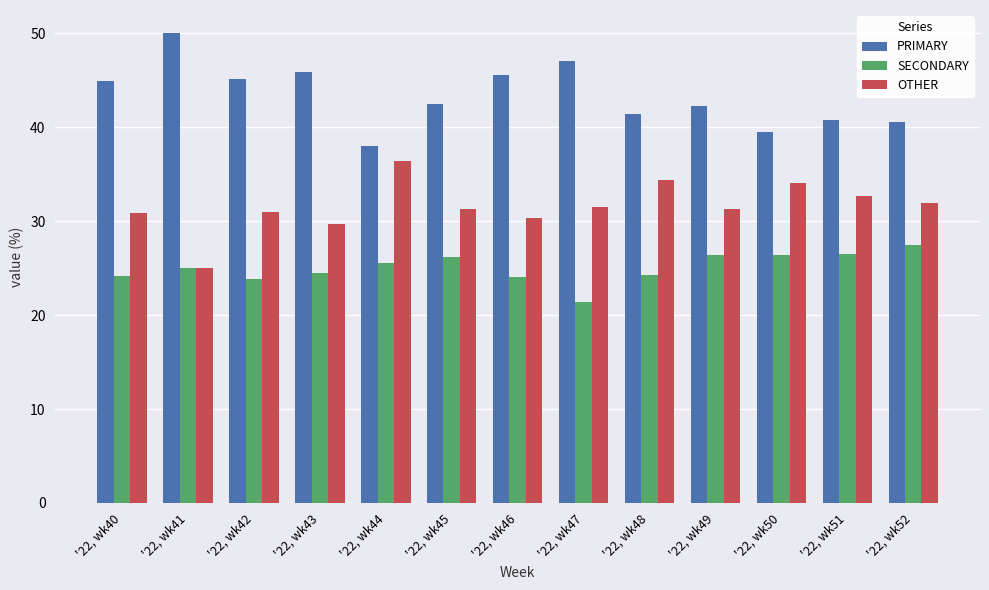

At '22, wk43, list the series in order from largest to smallest.

PRIMARY, OTHER, SECONDARY